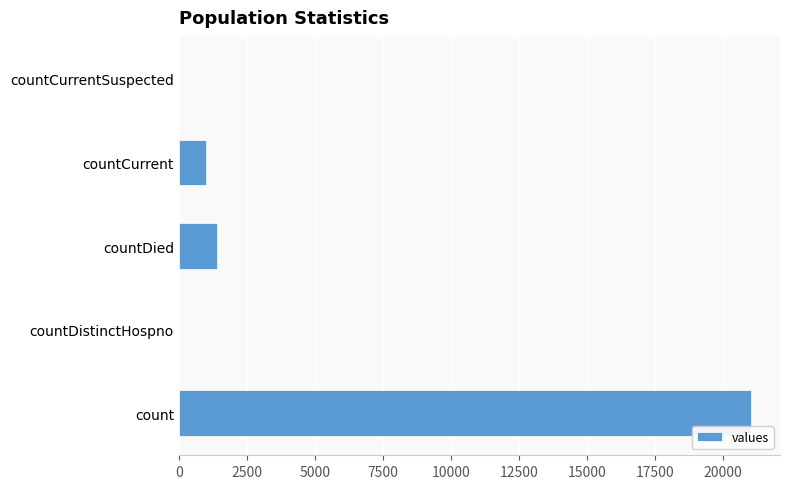

The chart shows a value of 0 at countCurrentSuspected. True or false?

True